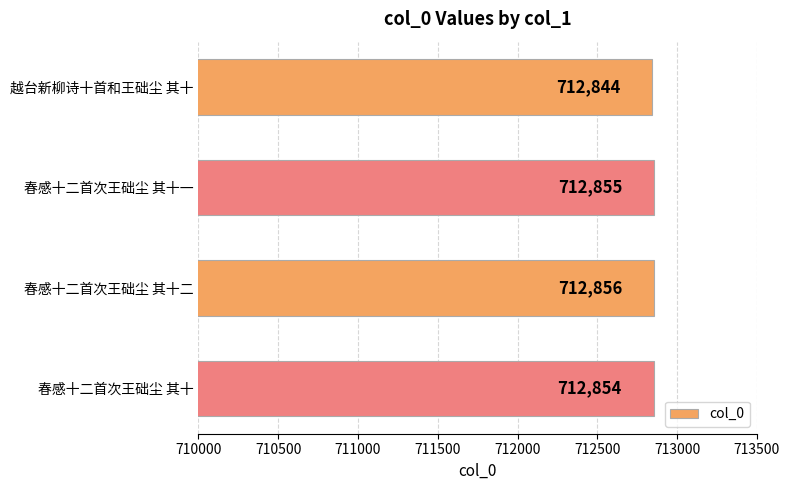

Reading top to bottom, list all the values displayed in this chart.

越台新柳诗十首和王础尘 其十=712844	春感十二首次王础尘 其十一=712855	春感十二首次王础尘 其十二=712856	春感十二首次王础尘 其十=712854